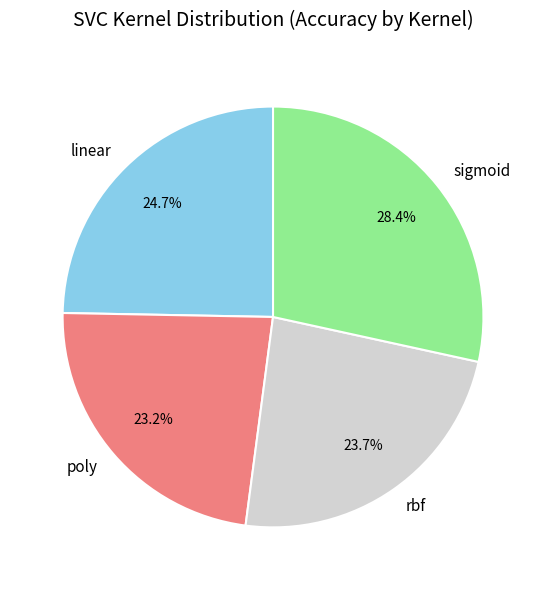

Count the number of slices in the pie.

4